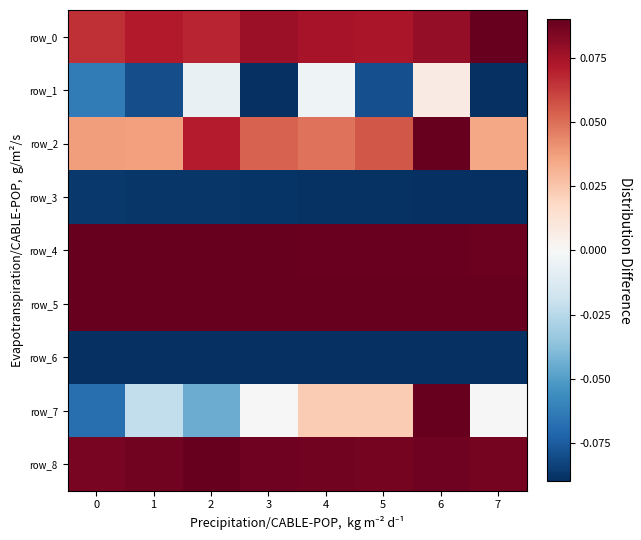

What is the difference between the highest and lowest values at 1?

0.2